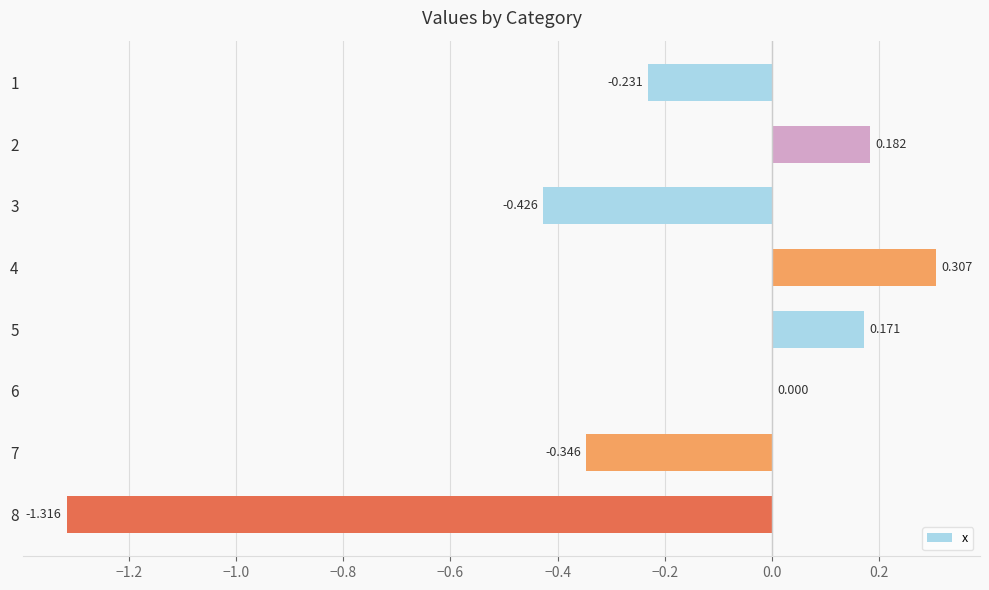

How many series are shown in this chart?

1